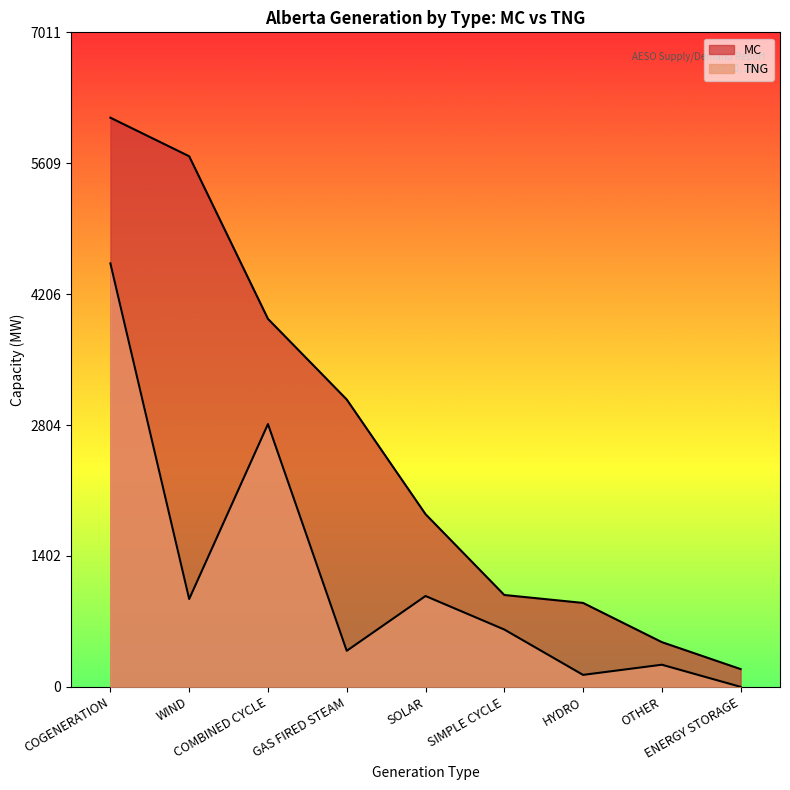

True or false: MC has a value of 3677 at WIND.

False